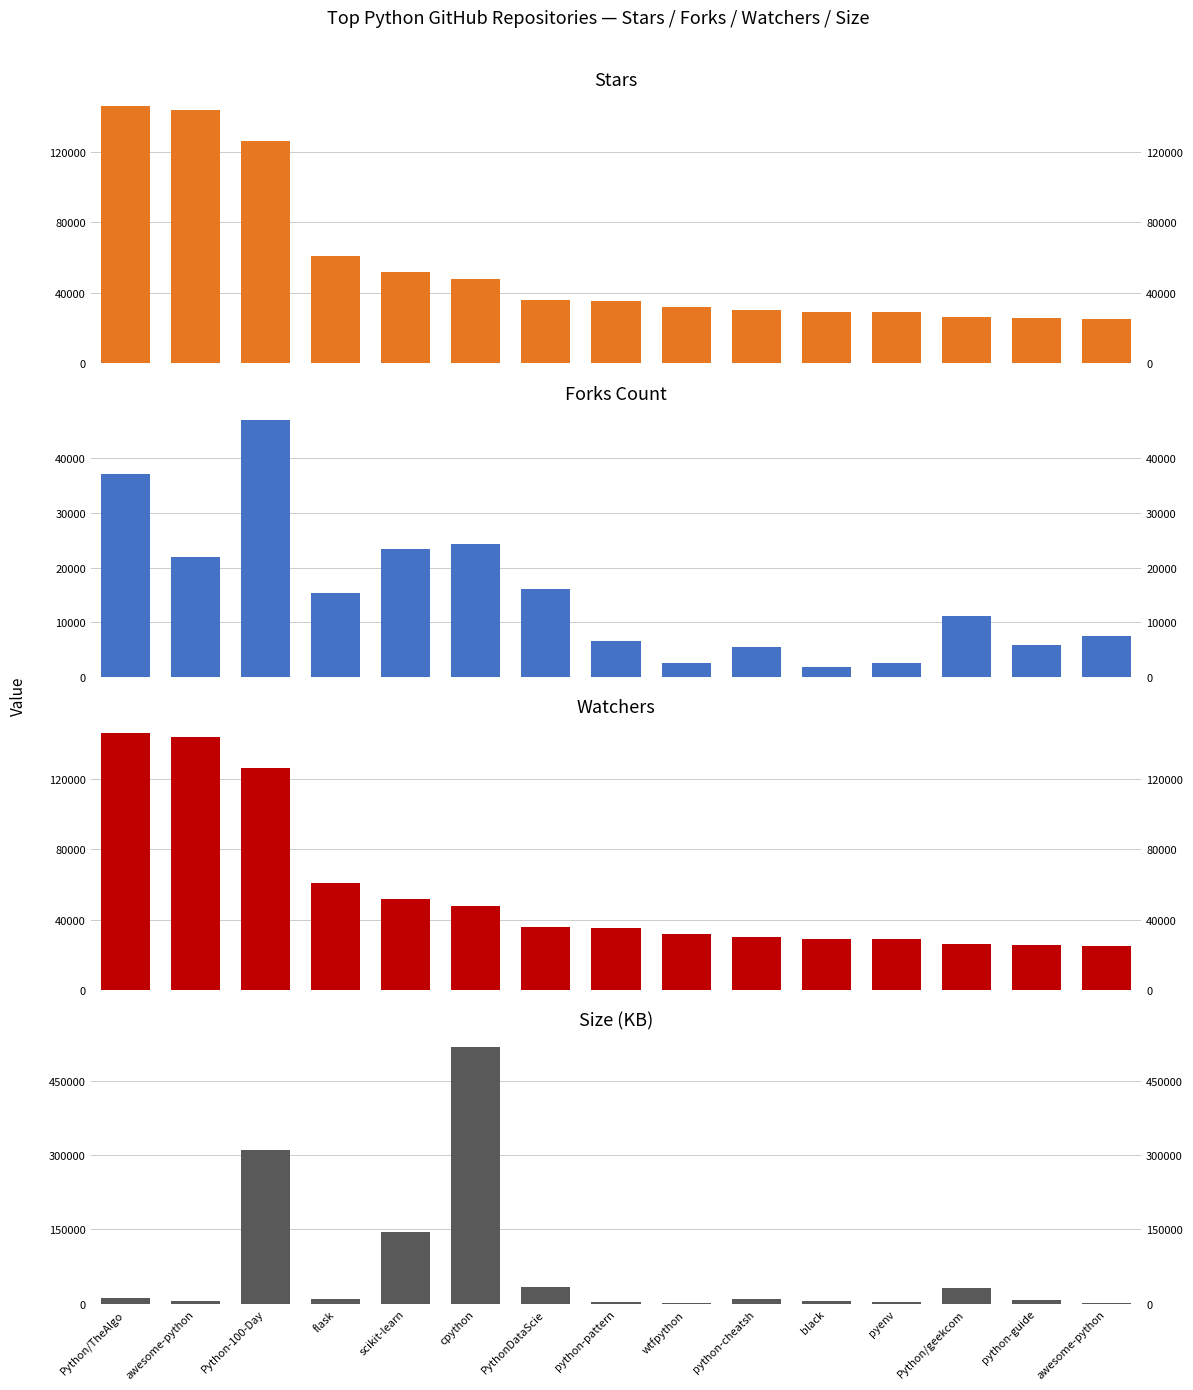

How many values in the Forks Count series exceed 11153?

7